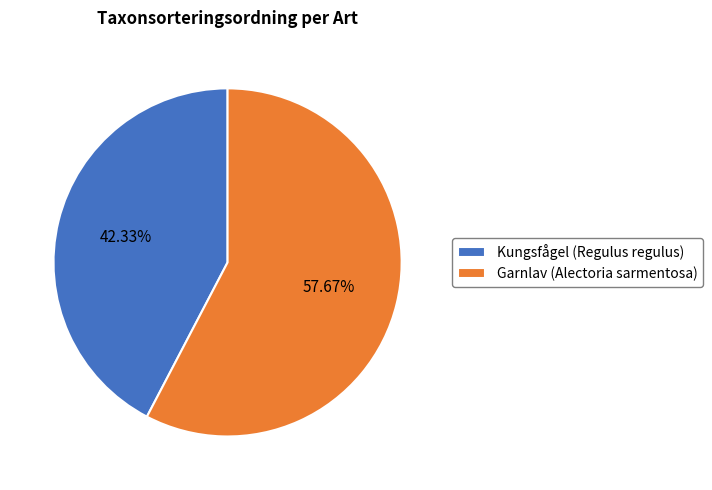

Is it true that Kungsfågel (Regulus regulus) is 33% of the pie?

False